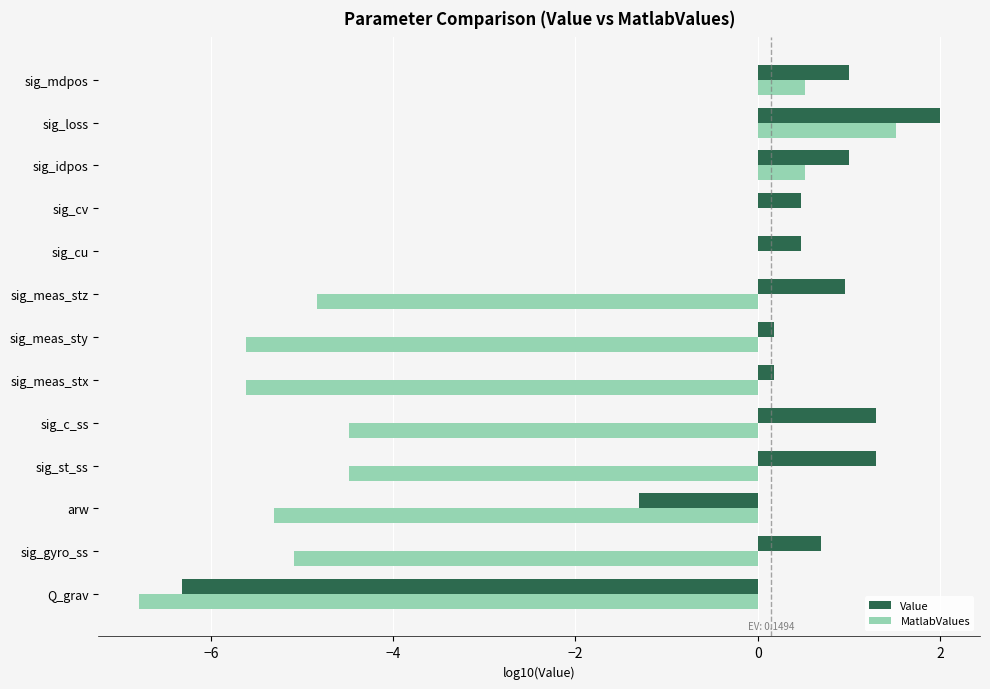

Which category has the highest value in the Value series?

sig_loss